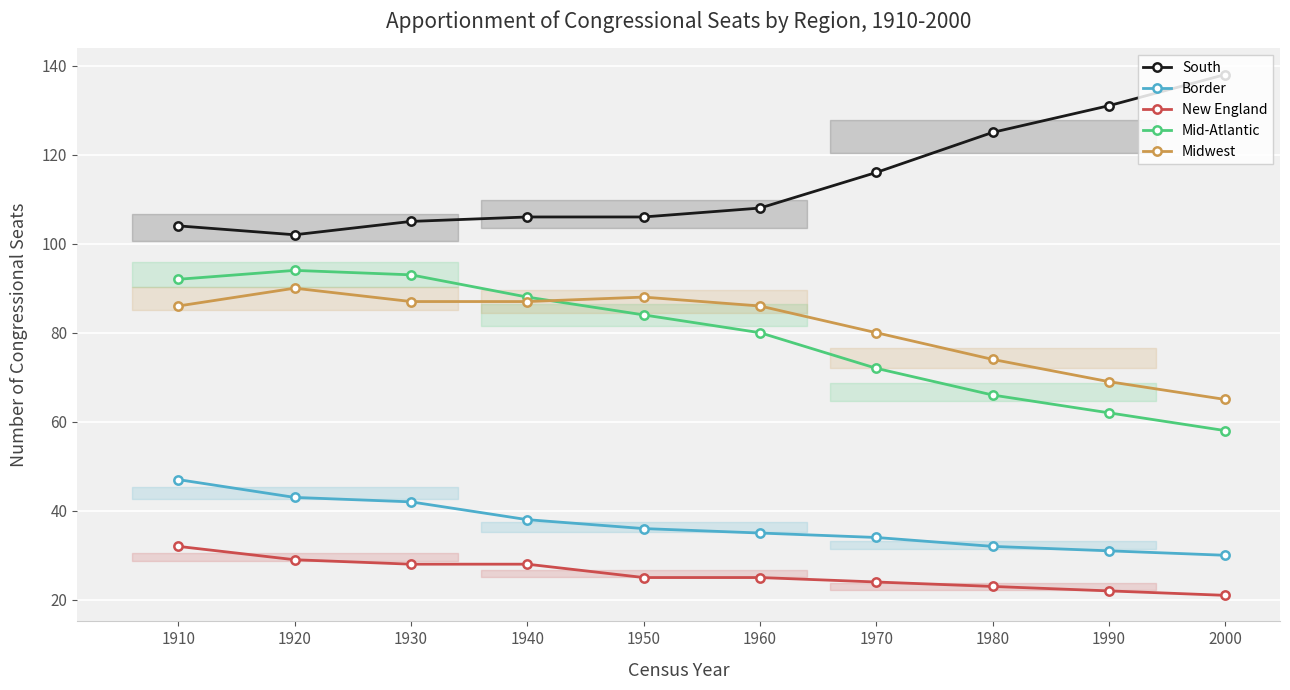

What are all the series names shown in the legend?

South, Border, New England, Mid-Atlantic, Midwest